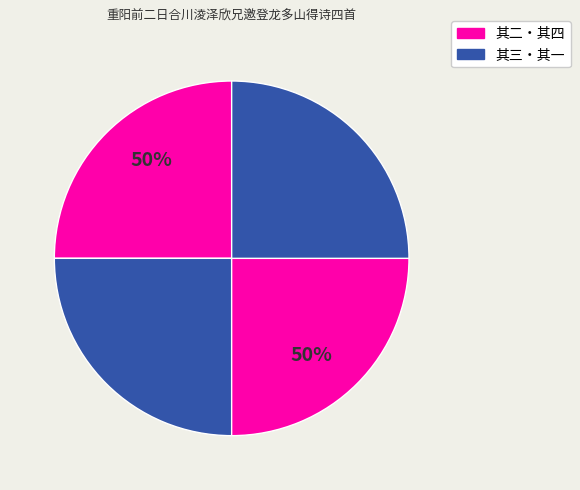

Between 重阳前二日合川淩泽欣兄邀登龙多山得诗四首 其四 and 重阳前二日合川淩泽欣兄邀登龙多山得诗四首 其三, which is larger?

重阳前二日合川淩泽欣兄邀登龙多山得诗四首 其四